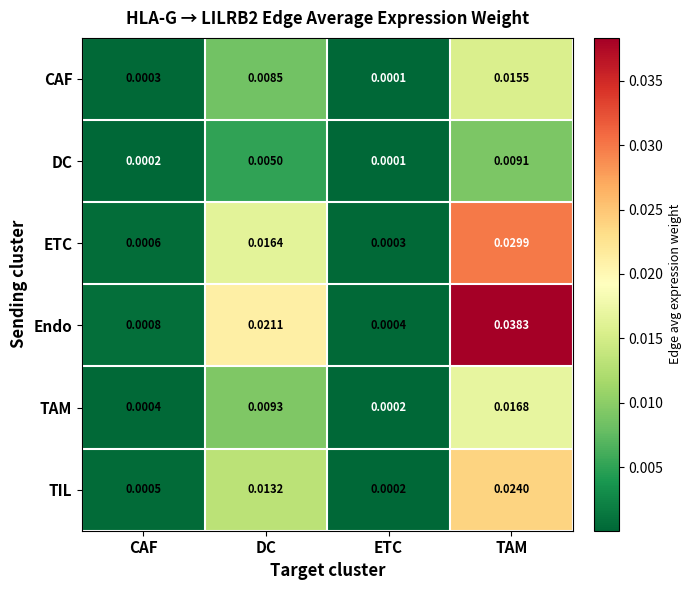

Is the value of TIL at DC greater than the value of ETC at CAF?

Yes